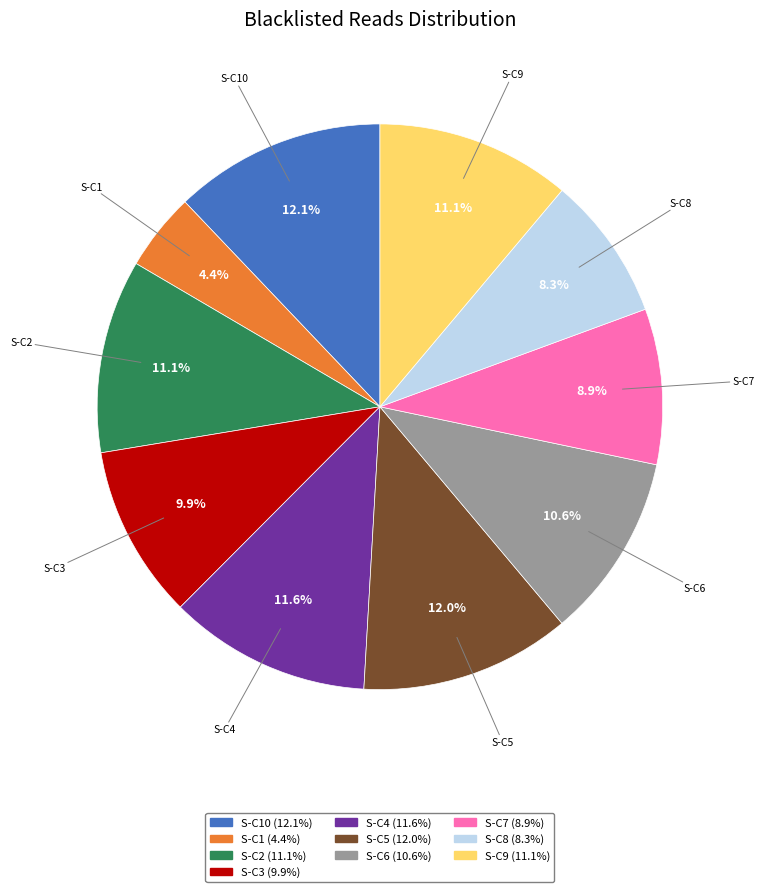

Is there any slice that represents more than half of the pie?

No